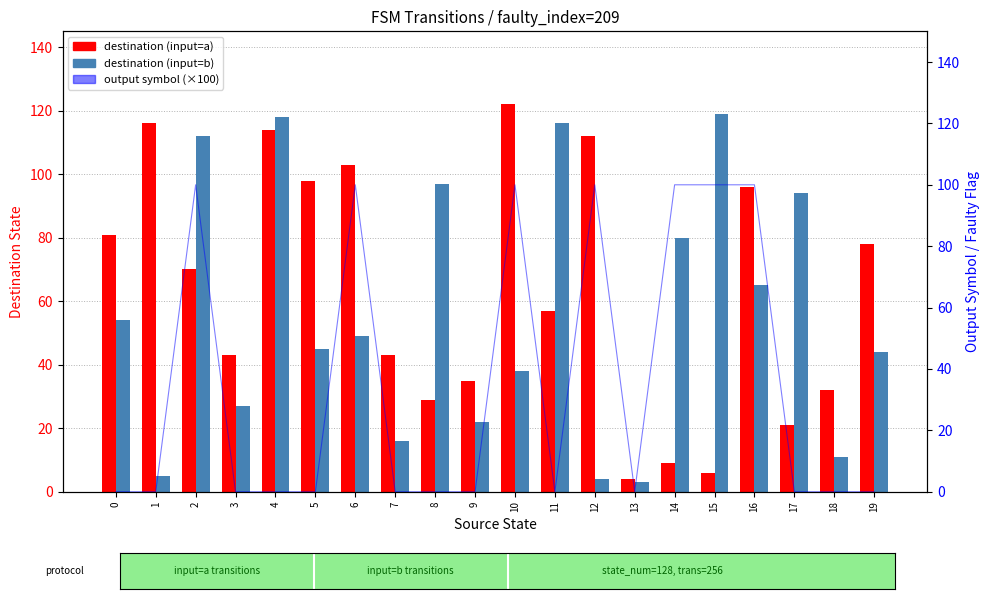

What is the value of the destination (input=b) bar at the 7th from the left?

49